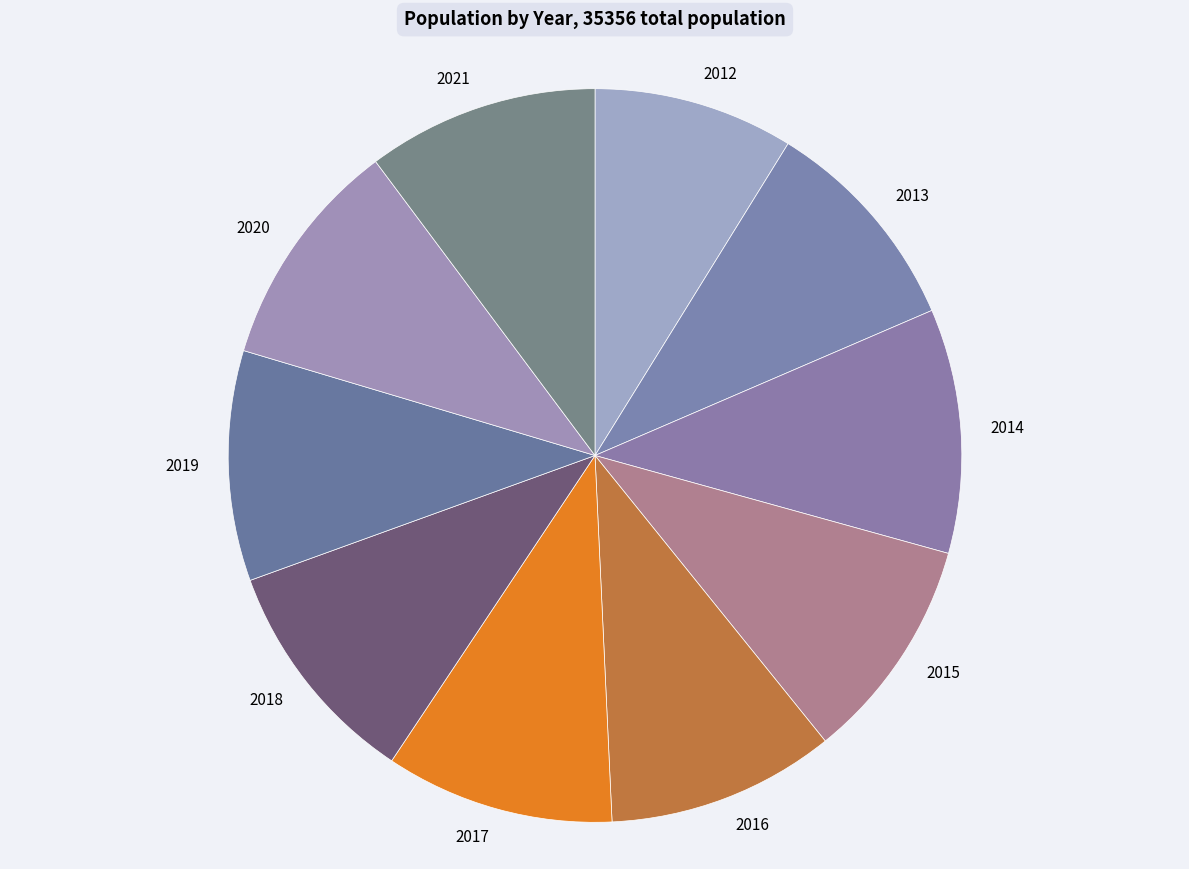

Is 2012 the majority of the pie?

No